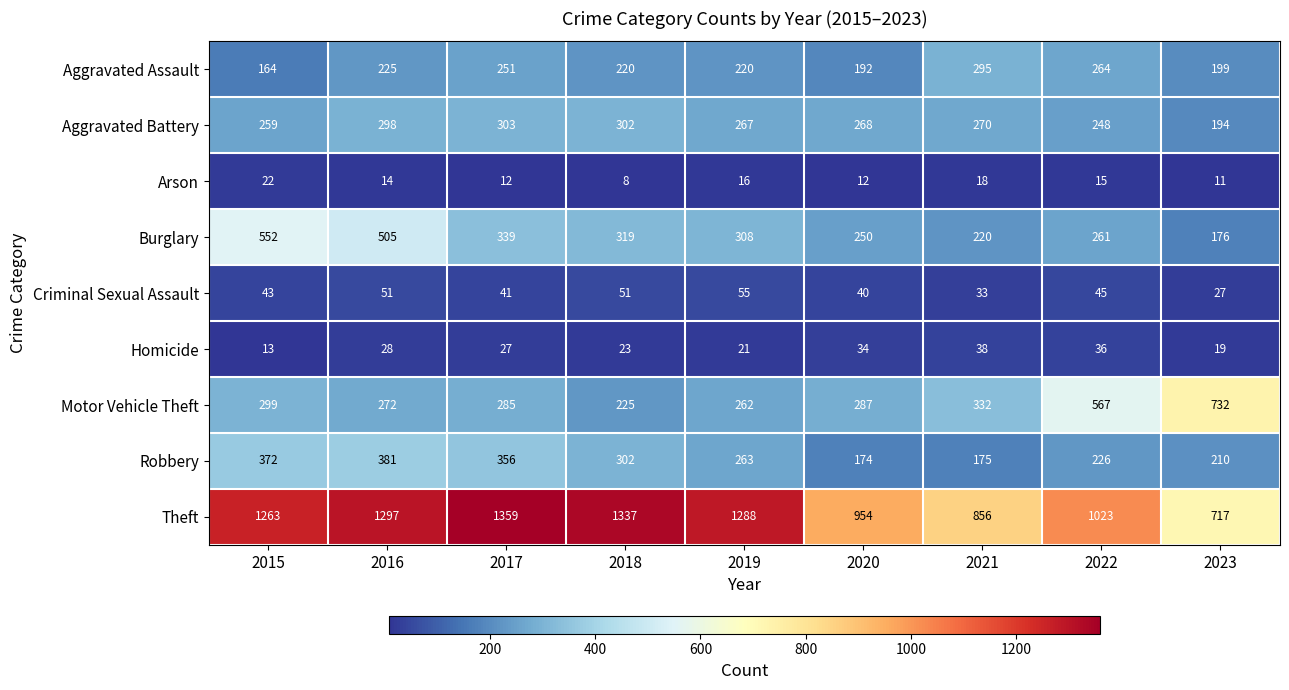

What is the difference between the second highest and second lowest values in the Homicide series?

17